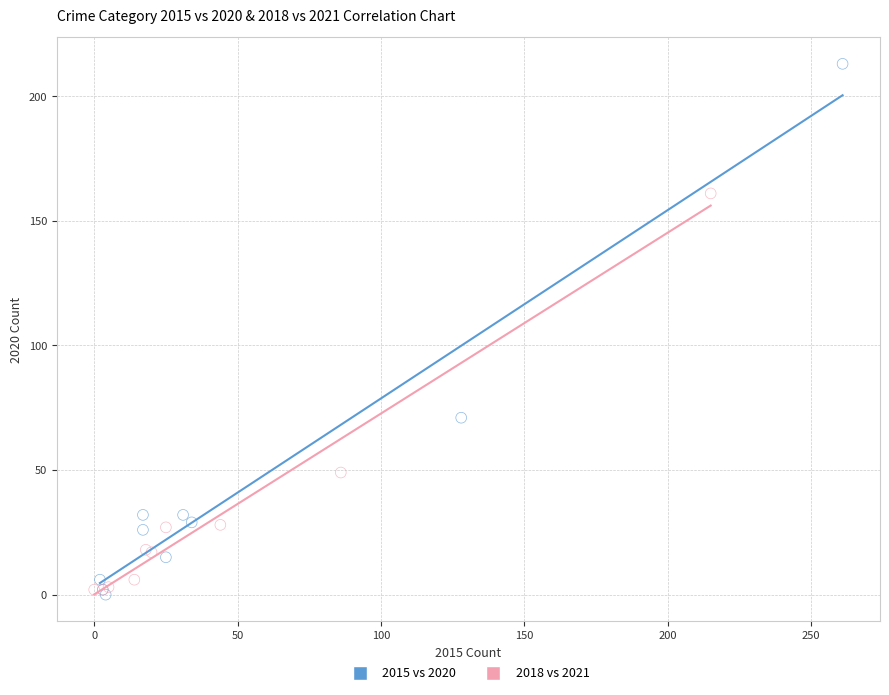

Which series has the largest Y range (max minus min)?

2015 vs 2020